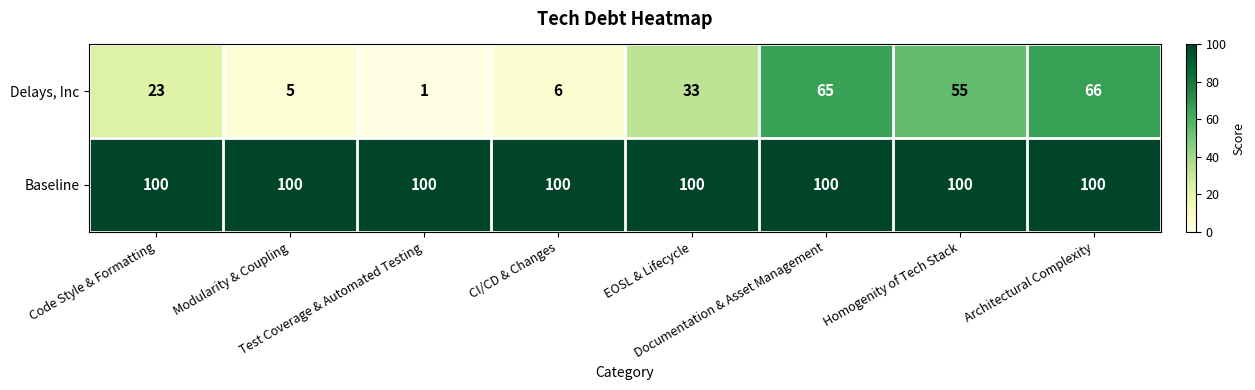

What is the maximum value for Baseline?

100